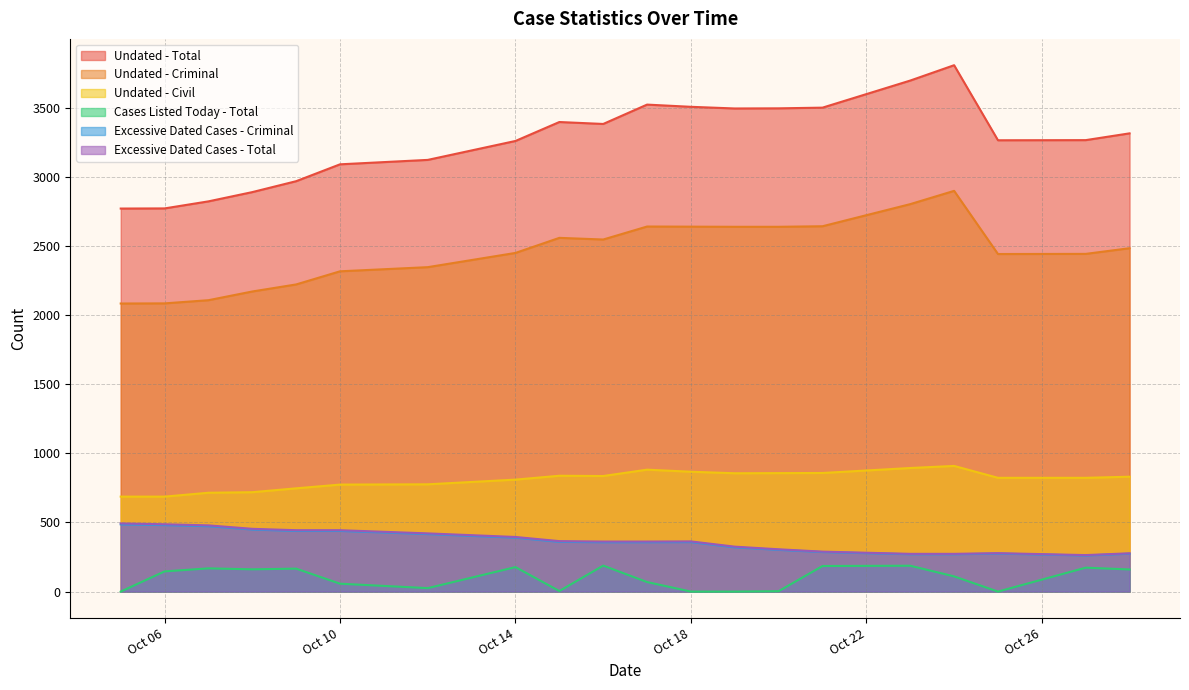

The value of Undated - Criminal at 2025-10-27 is 923. True or false?

False